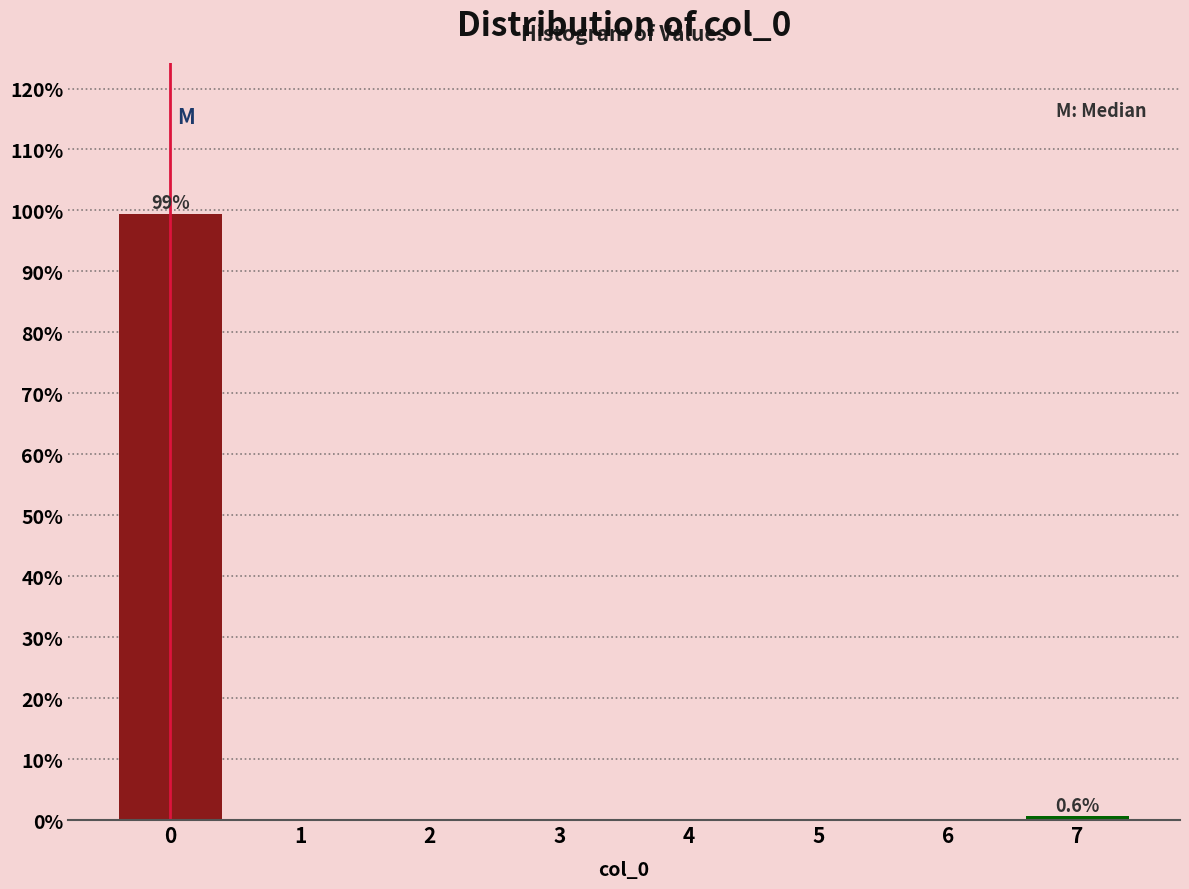

Which range on the x-axis has the tallest bar?

-0.5 to 0.5